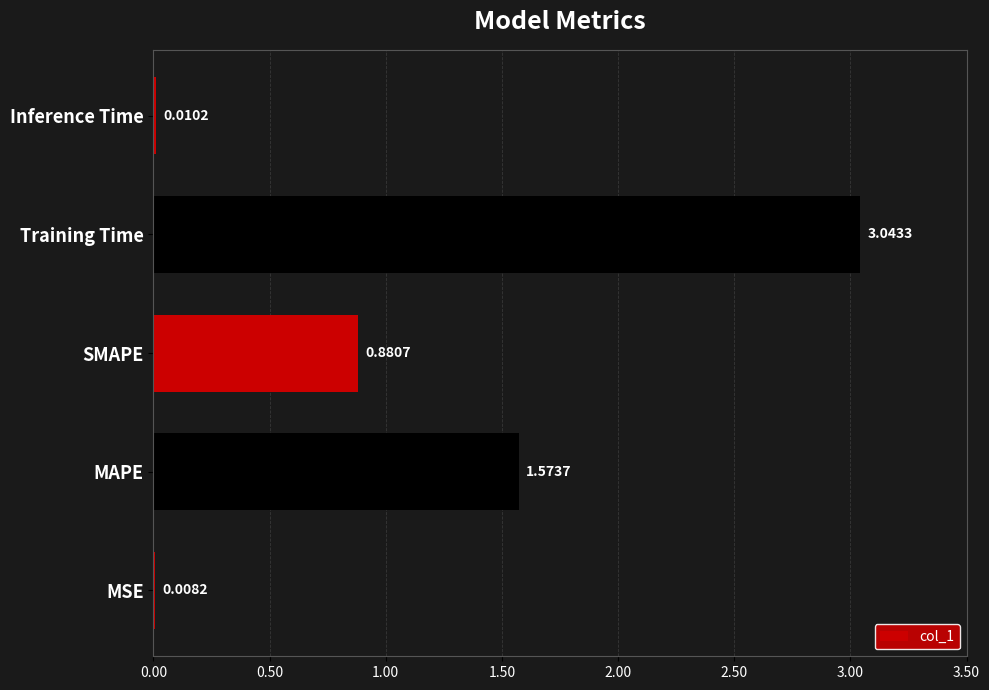

Which category has the highest value across all series?

Training Time